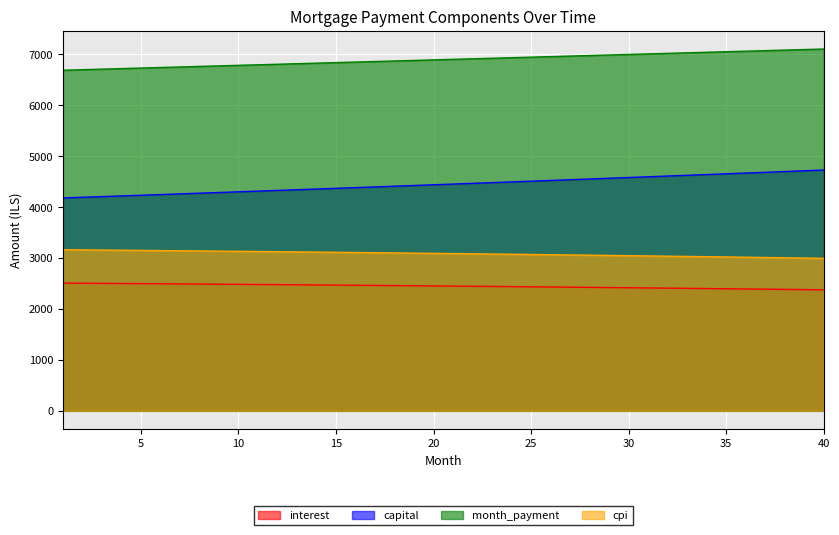

True or false: capital has more than 1 points higher than both neighbors.

False